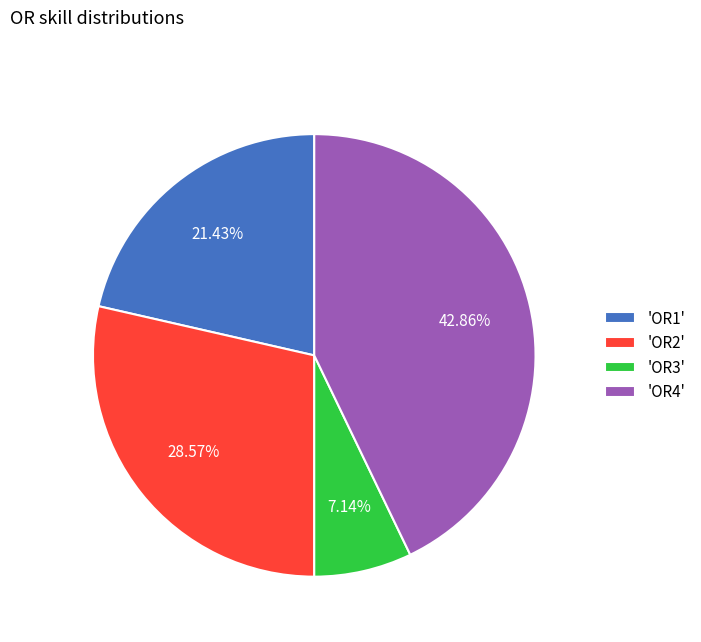

Count the number of slices in the pie.

4